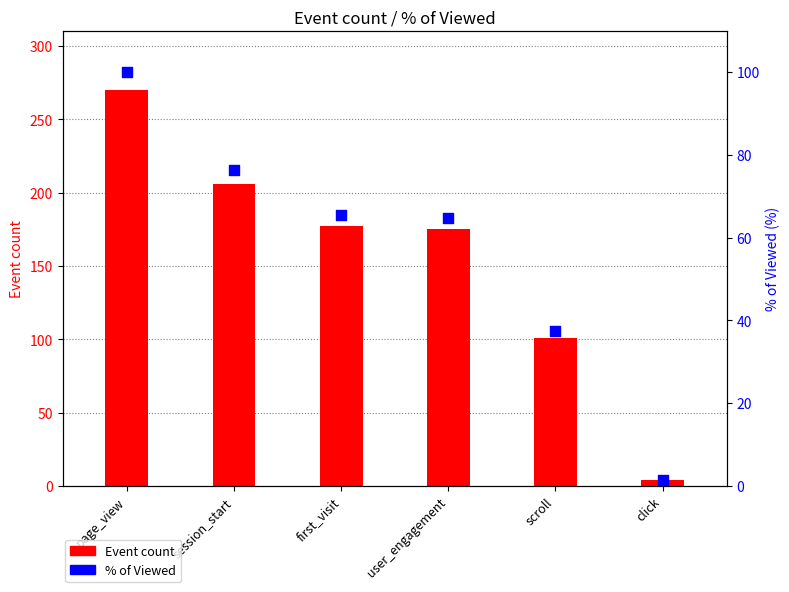

What are all the series names shown in the legend?

Event count, % of Viewed